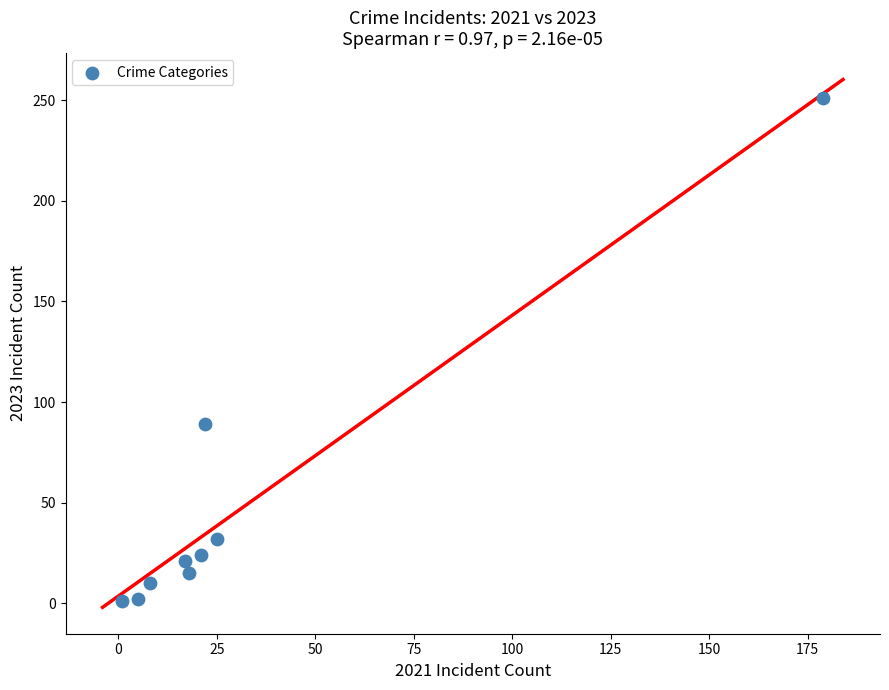

What is the range of X values (max minus min)?

178